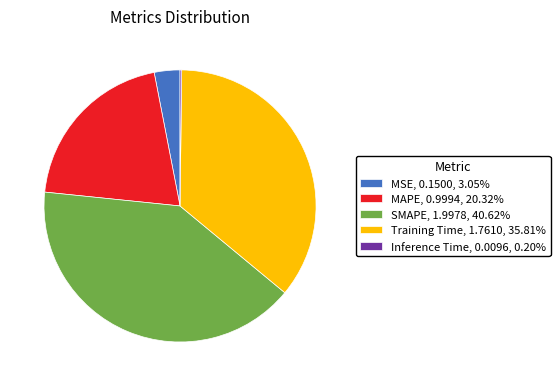

Does MSE account for over 50% of the chart?

No